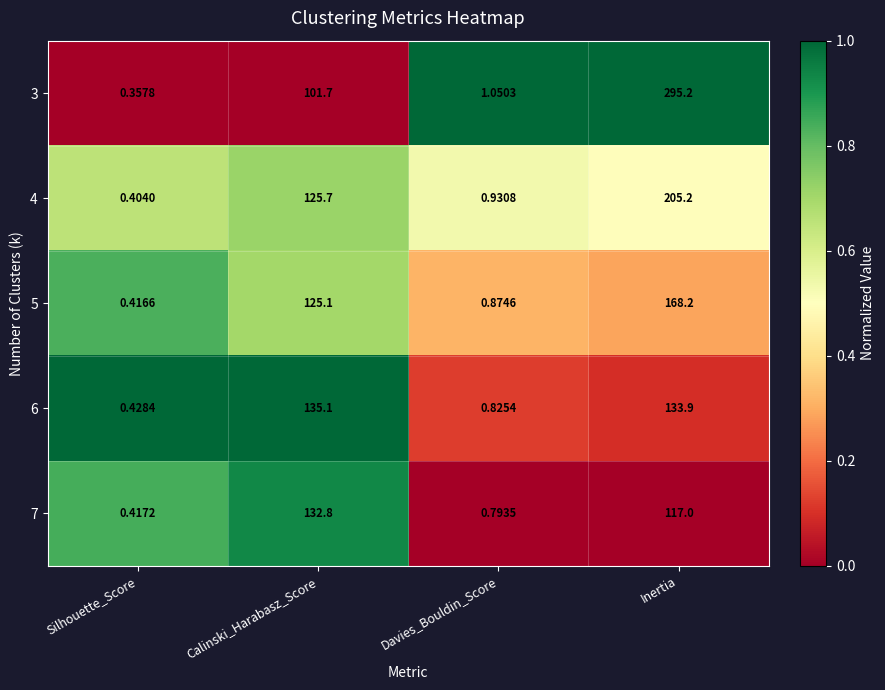

Which series has the largest range (max minus min)?

3